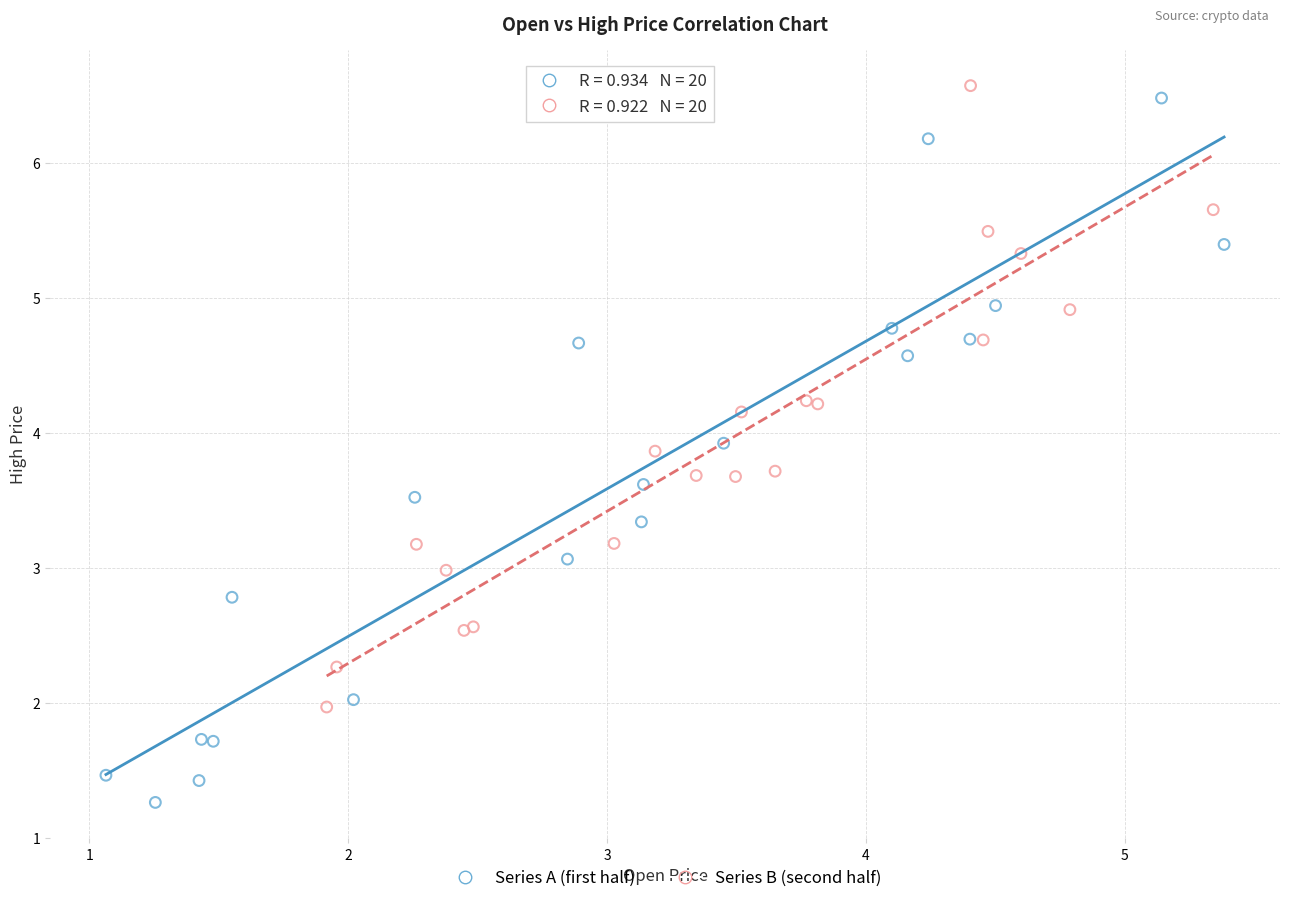

Which series reaches the minimum Y coordinate?

Series A (first half)